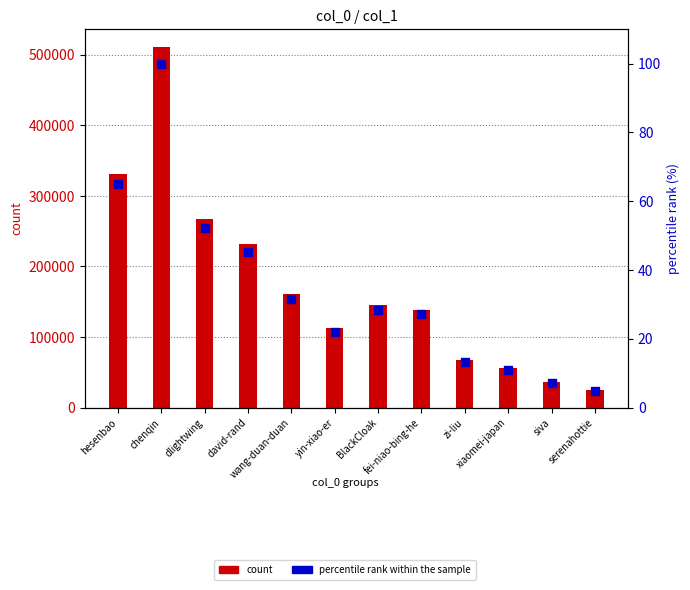

Which series has the largest Y range (max minus min)?

count